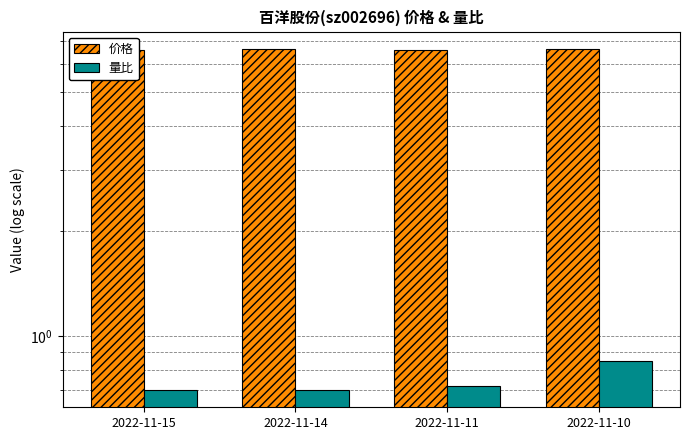

At which label does 价格 reach its peak?

2022-11-14